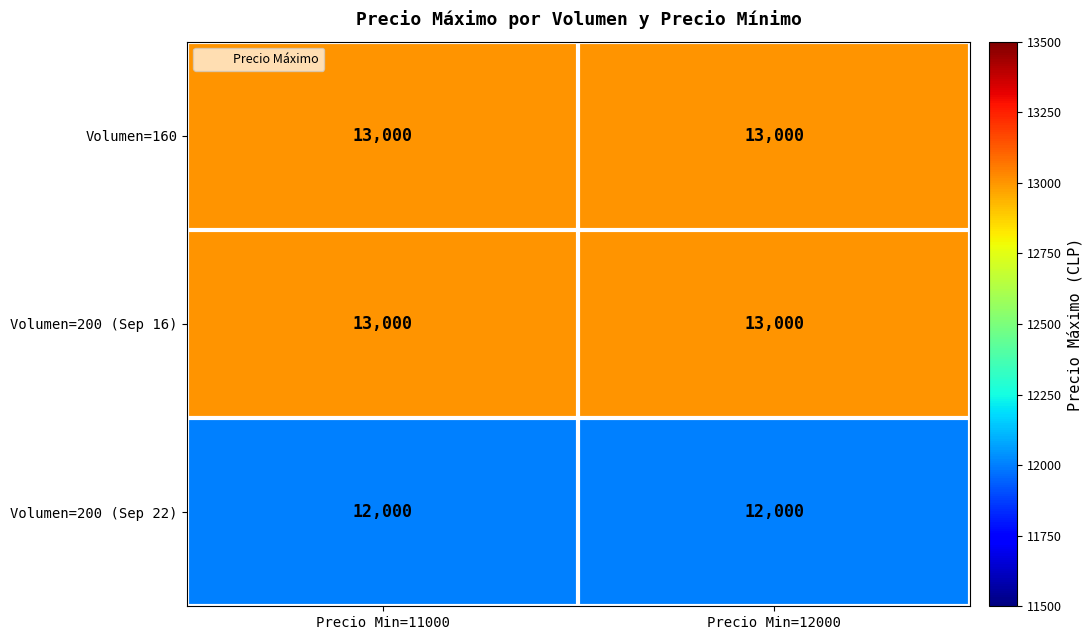

What is the smallest value displayed?

12000